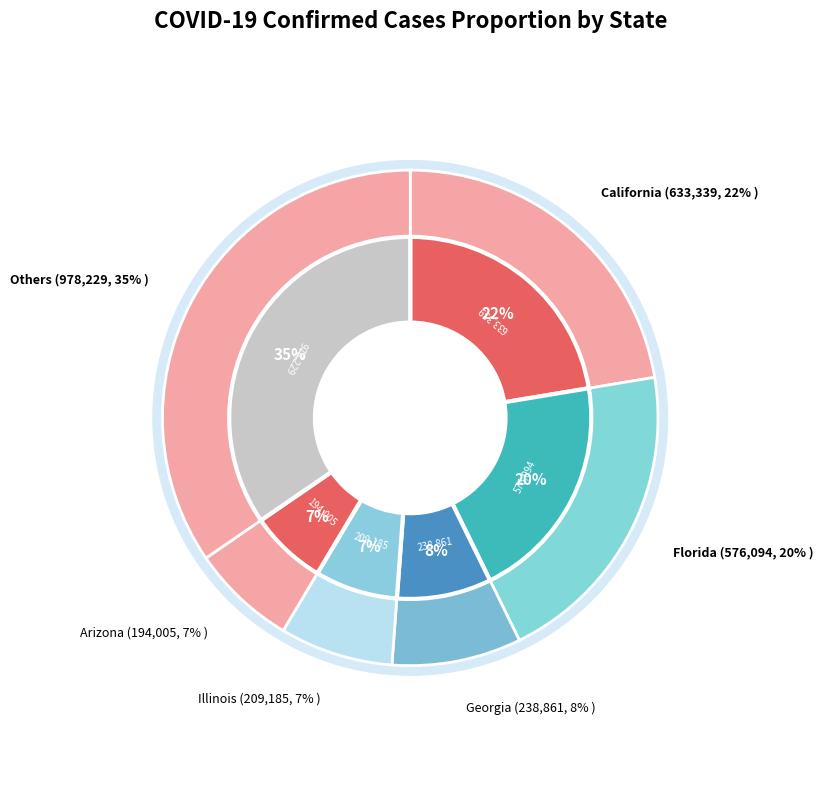

Does Maryland account for over 50% of the chart?

No